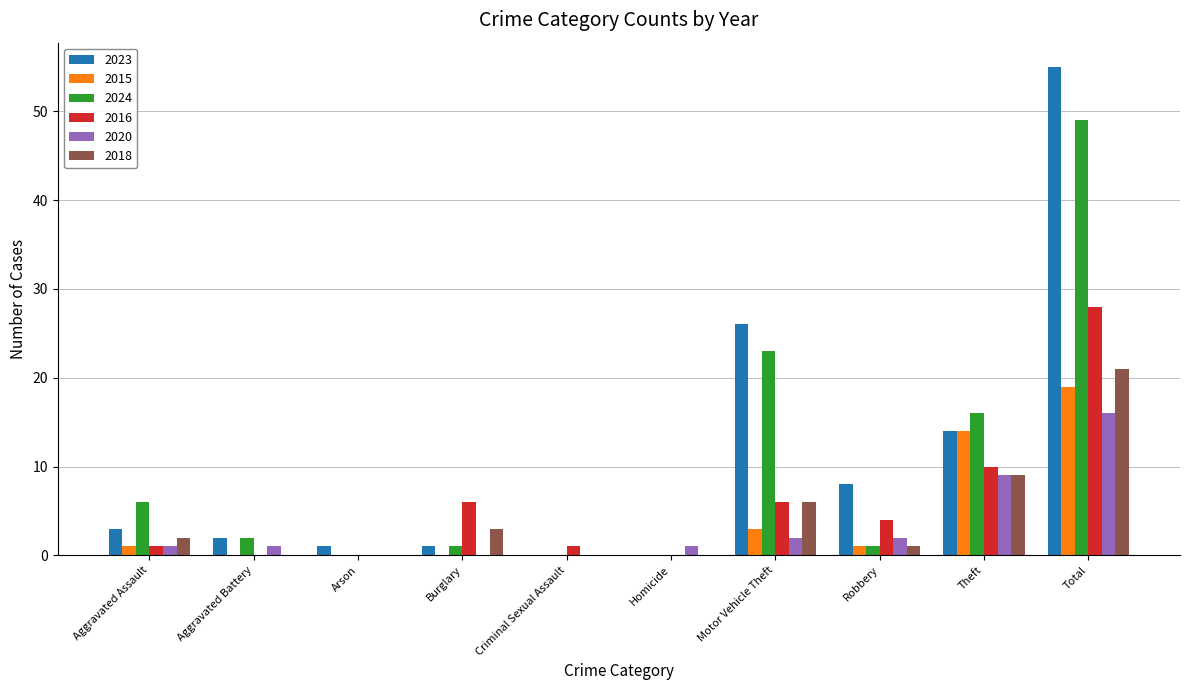

What is the sum of all 2020 values?

32